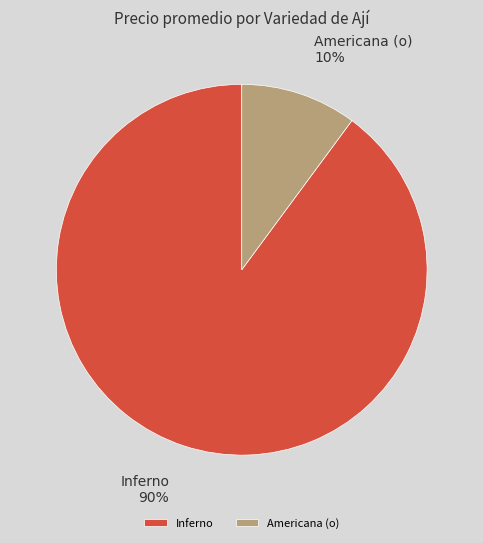

Do Inferno and Americana (o) together represent more than half of the pie?

Yes